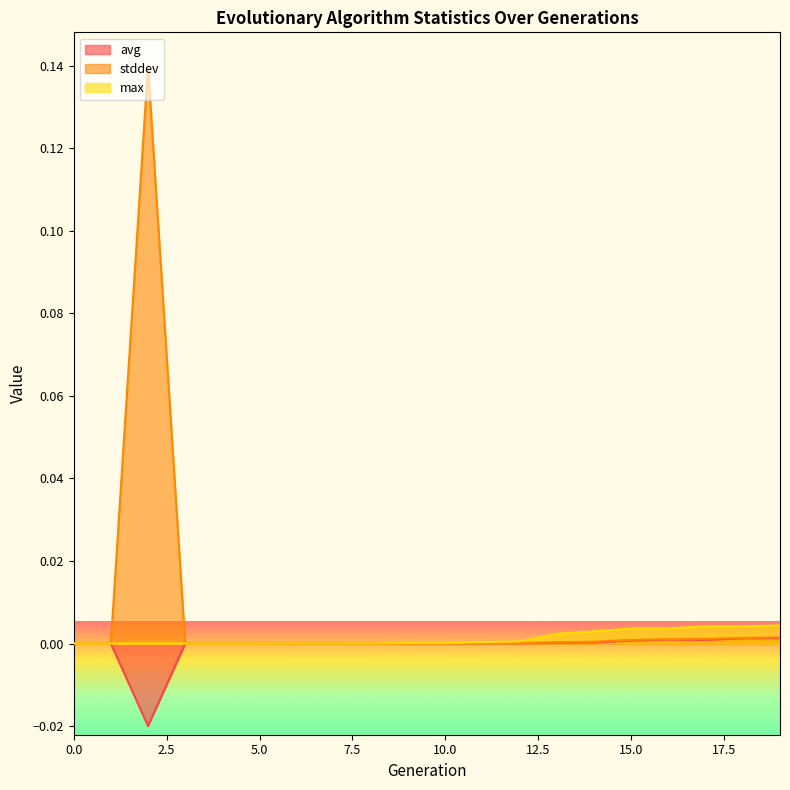

How many values in avg are above zero?

18